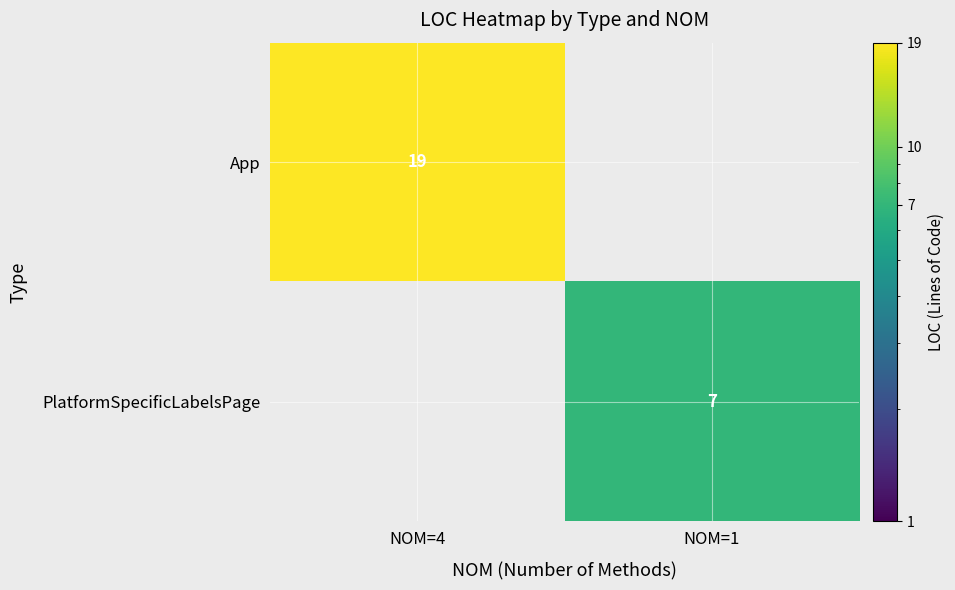

True or false: PlatformSpecificLabelsPage has a value of 2 at NOM=1.

False